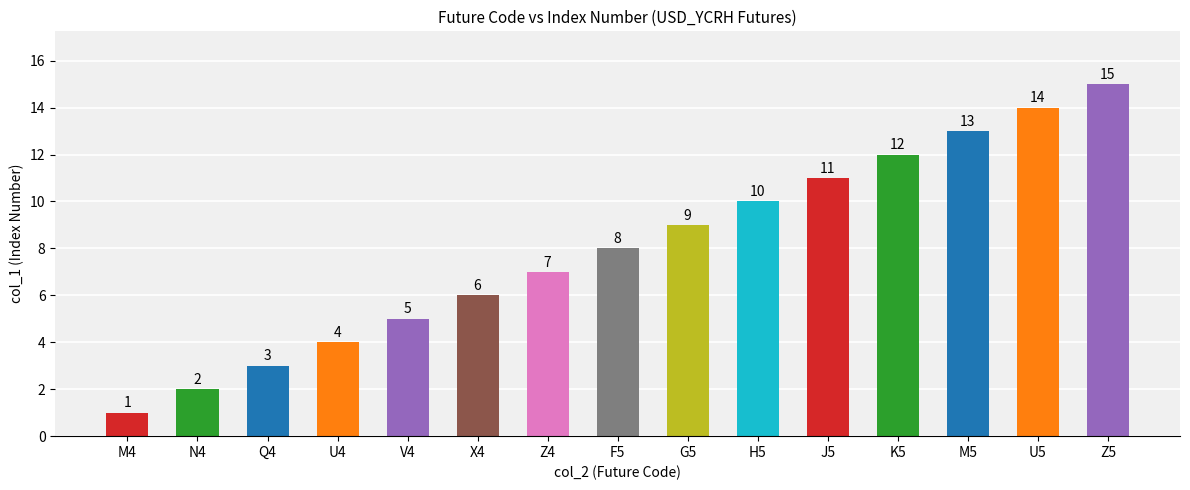

What is the greatest value displayed?

15